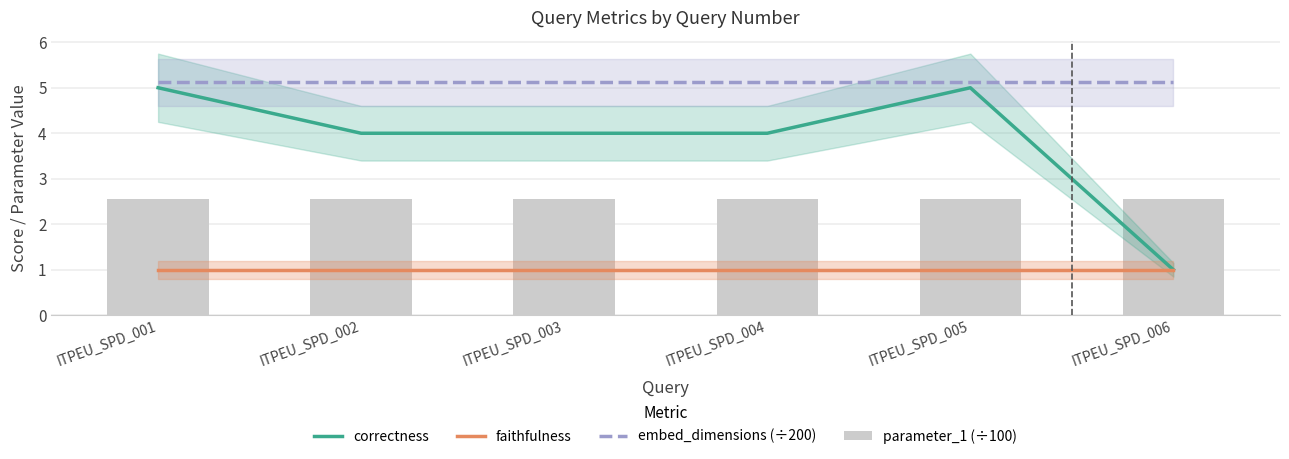

List the series in order of their overall mean, lowest first.

faithfulness, parameter_1 (÷100), correctness, embed_dimensions (÷200)